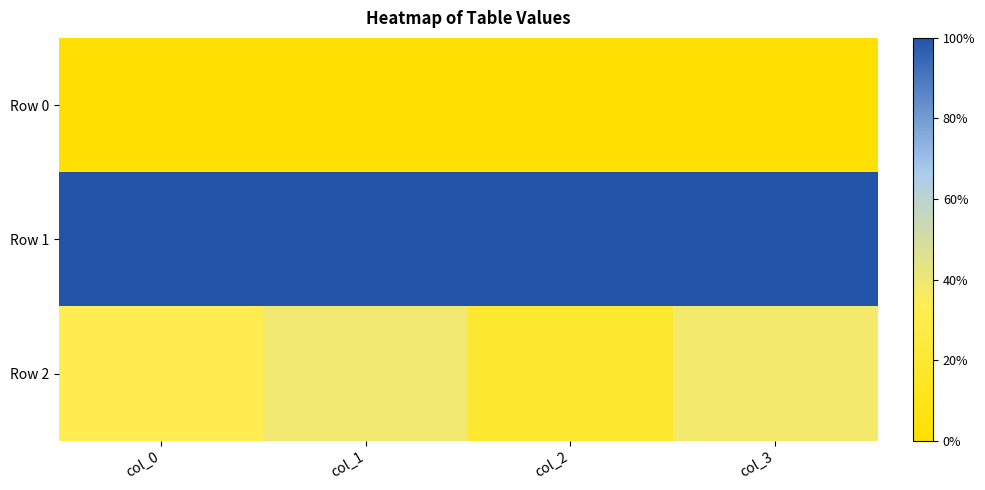

Rank the series by their average value, from lowest to highest.

Row 0, Row 2, Row 1